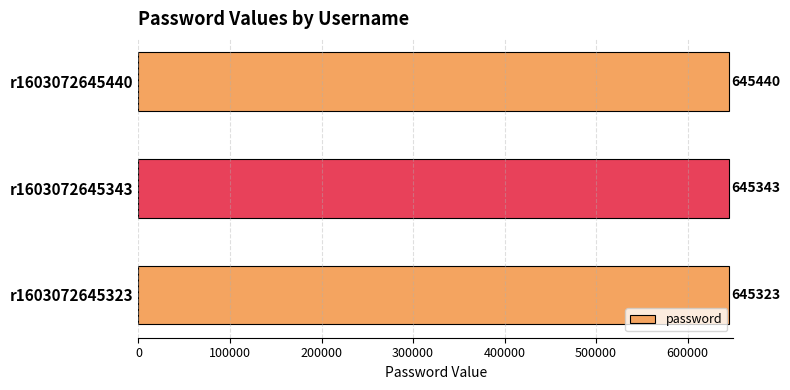

Rank the categories by value from lowest to highest.

r1603072645323, r1603072645343, r1603072645440